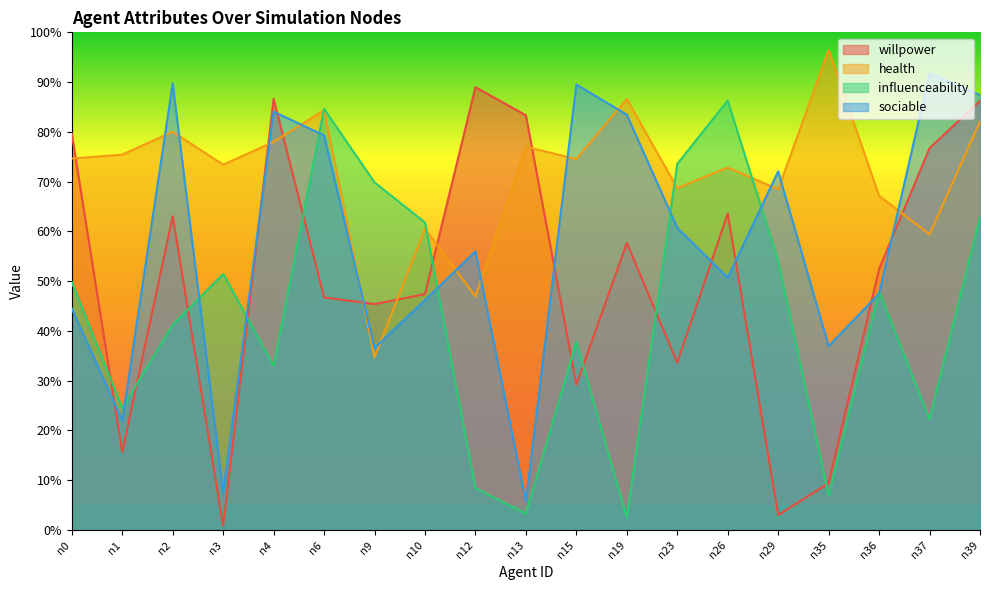

The value of sociable at n2 is 0.9. True or false?

True